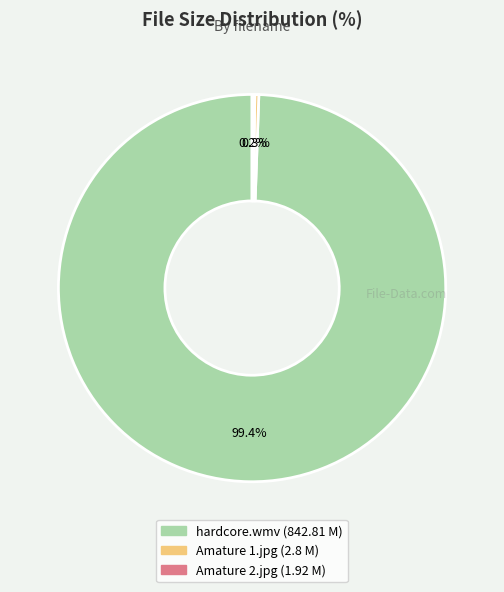

Is there any slice that represents more than half of the pie?

Yes